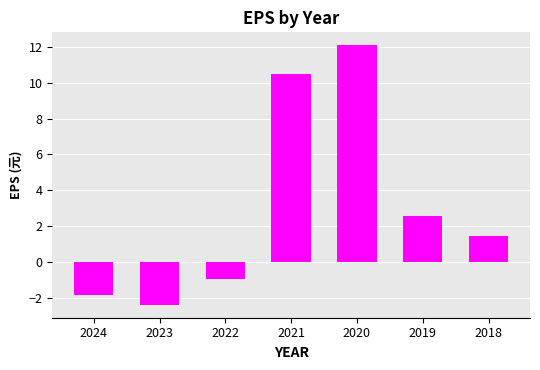

What is the value of the 3rd bar from the left?

-0.9